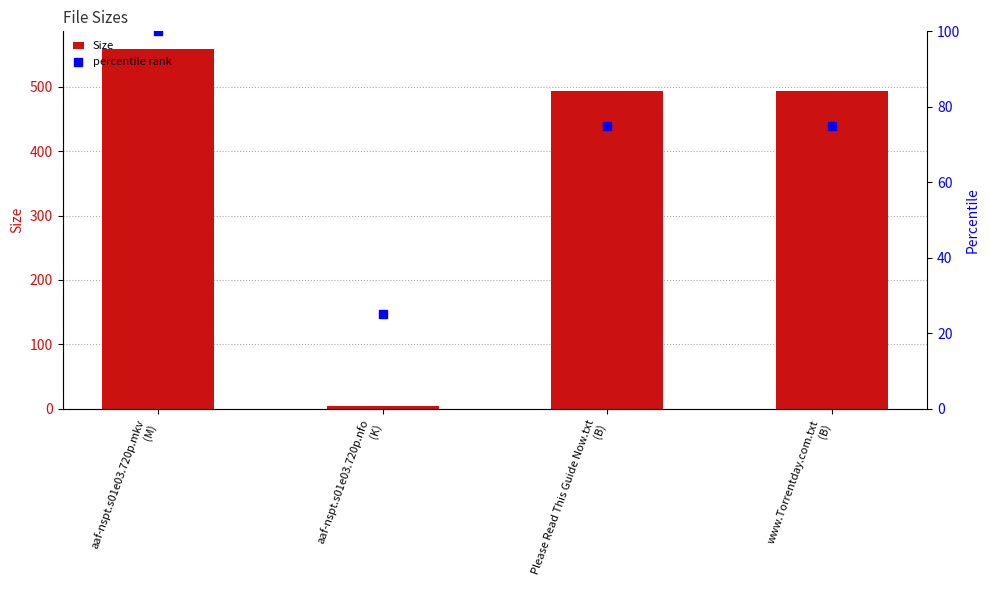

Which series contains the highest Y value?

Size